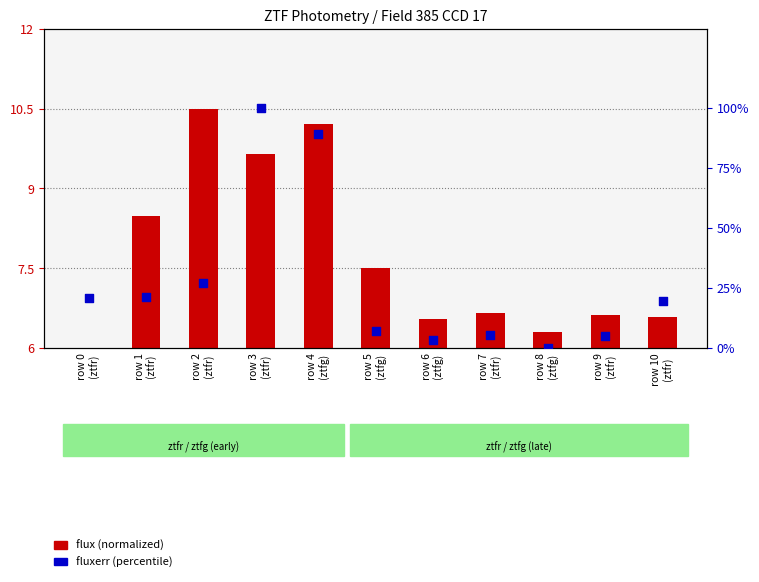

Approximately how many times larger is the value at row 1
(ztfr) compared to row 7
(ztfr)?

3.9